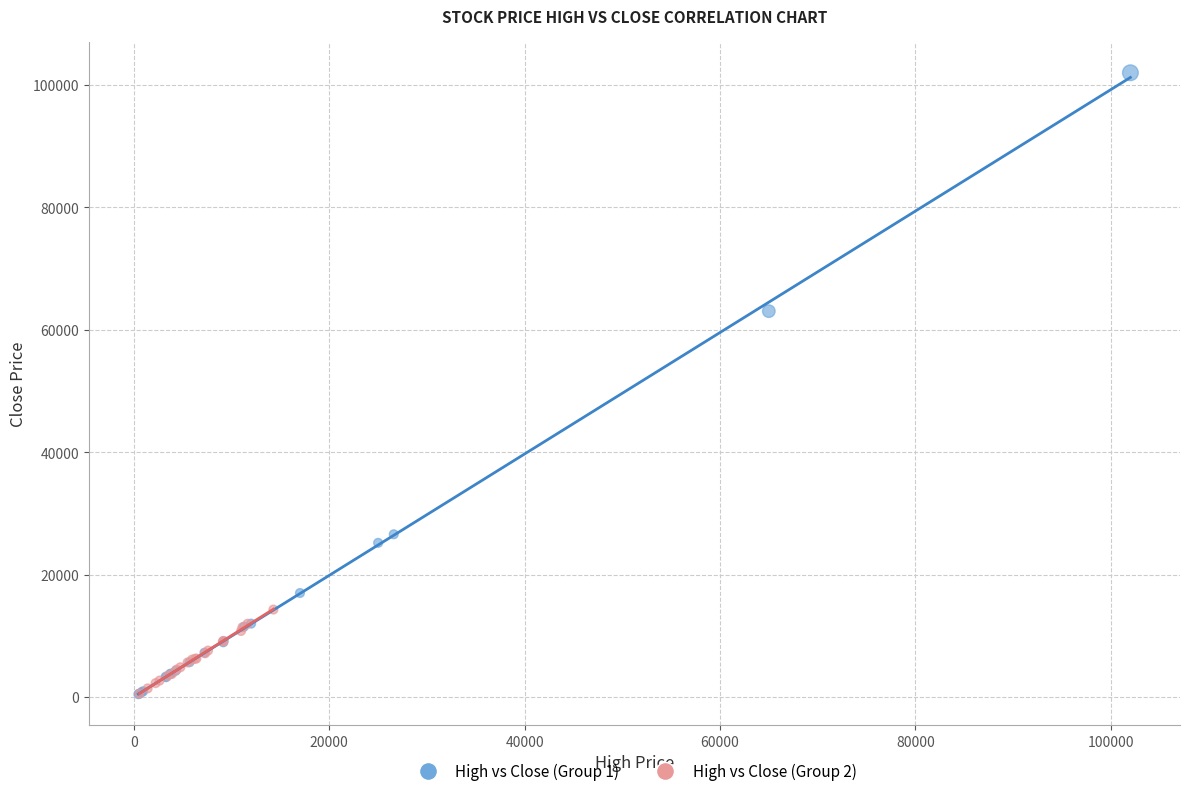

Which series has the largest Y range (max minus min)?

High vs Close (Group 1)